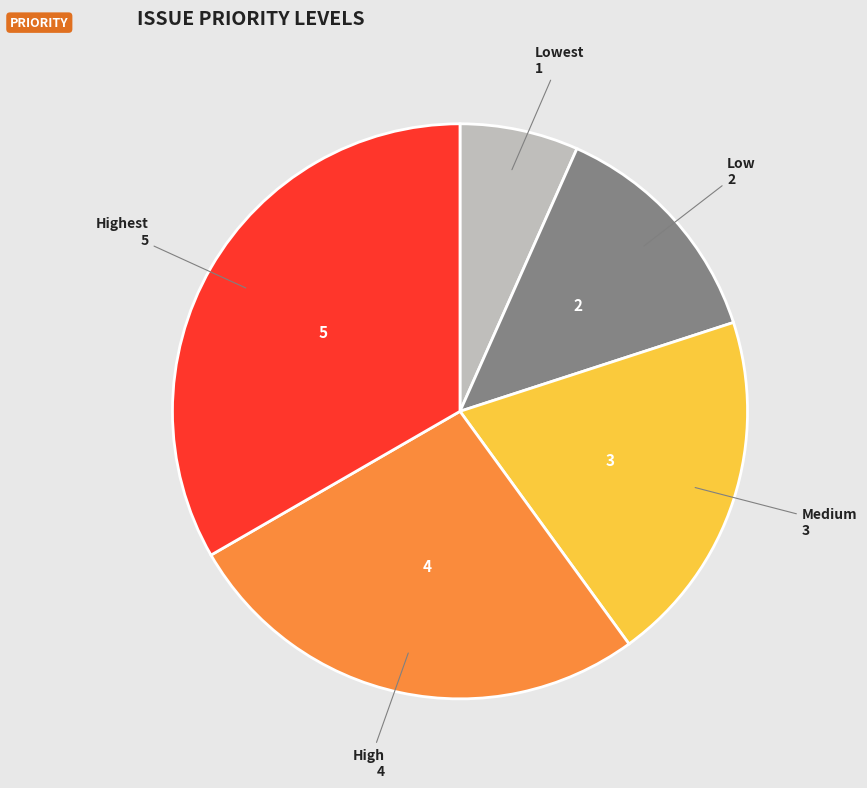

Do Lowest and Low together represent more than half of the pie?

No